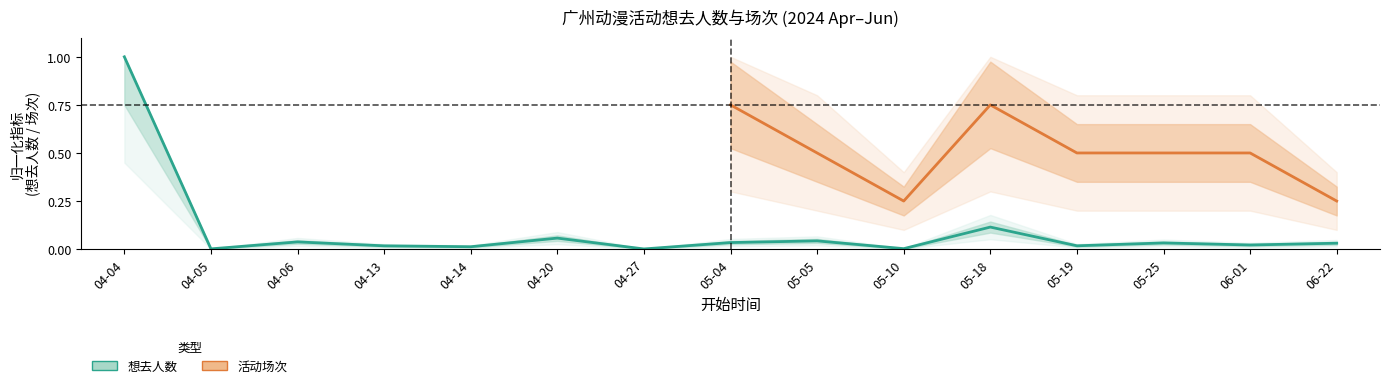

Is this an area chart (filled region under the line)?

No